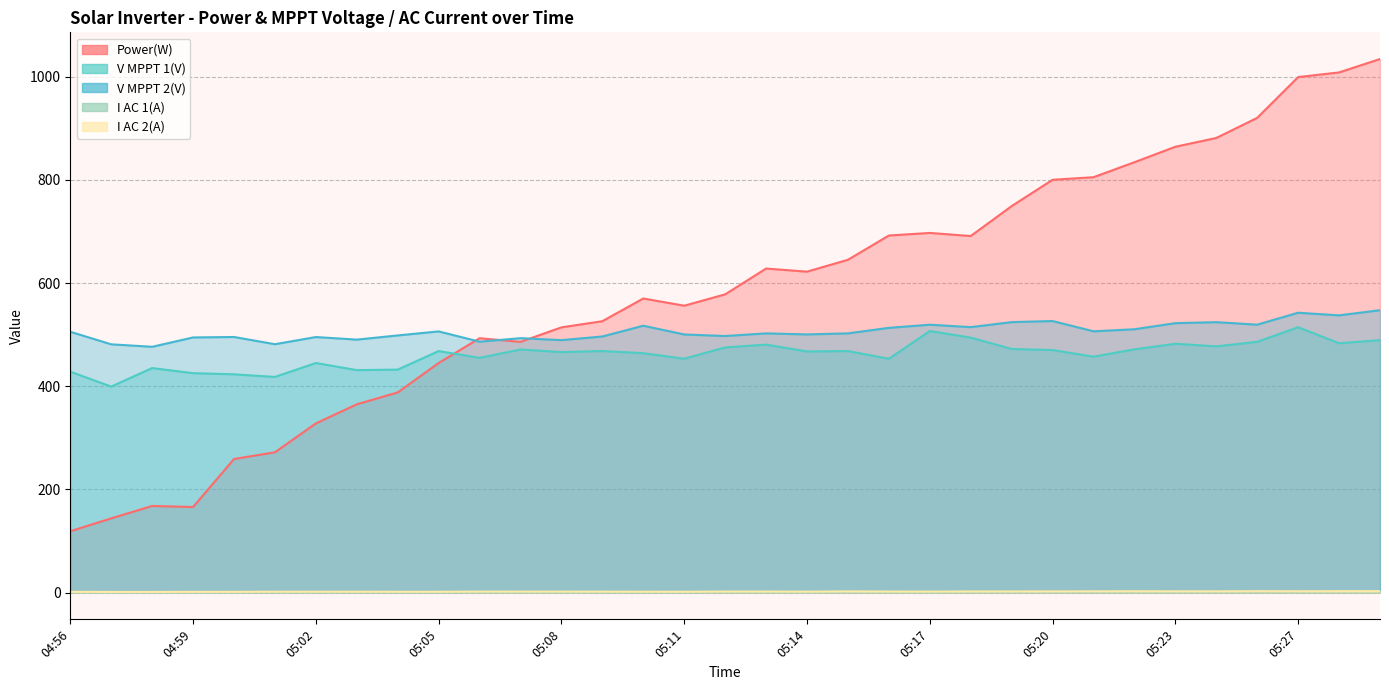

The I AC 1(A) series shows 2.5 at 05:27. True or false?

True